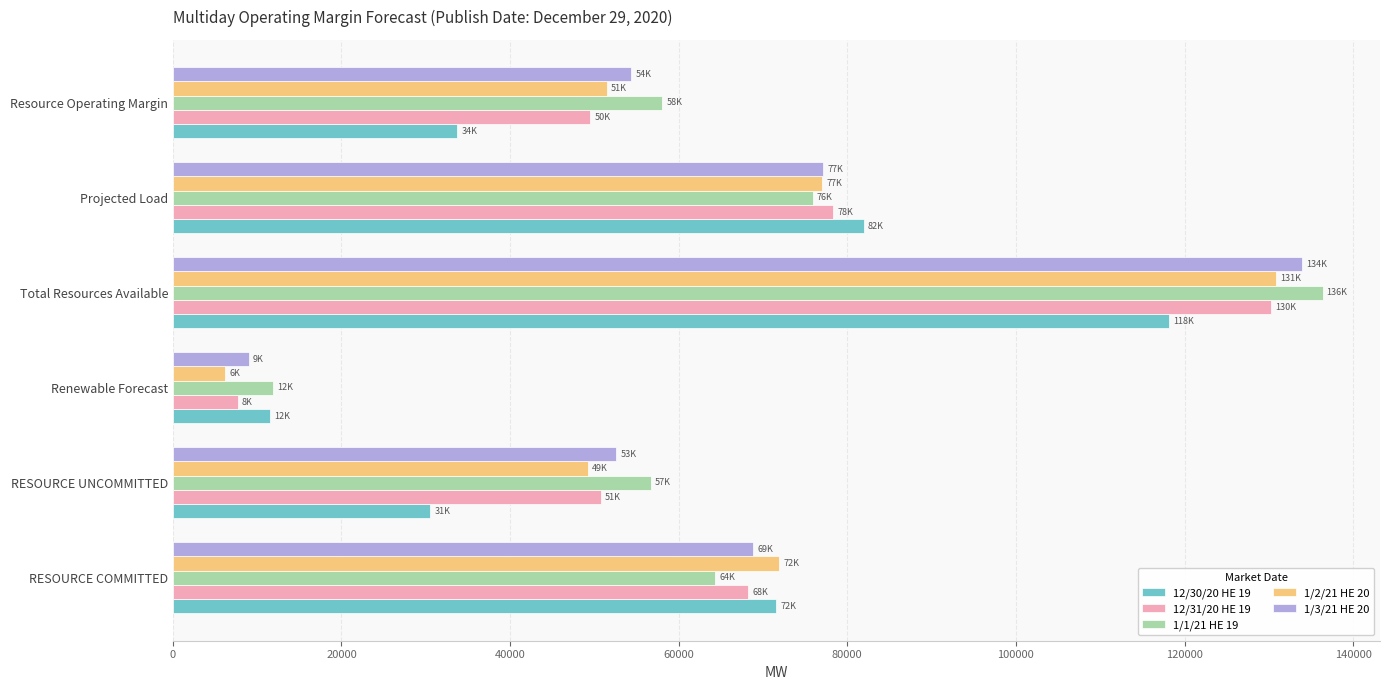

At which category is the sum across all series the highest?

Total Resources Available